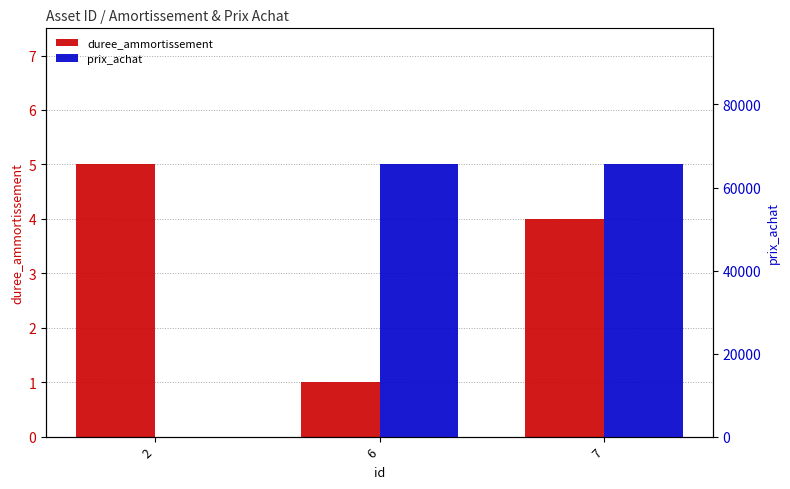

Rank the series by their average value, from lowest to highest.

duree_ammortissement, prix_achat